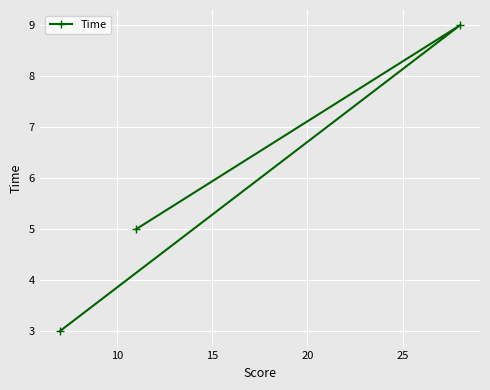

What is the minimum value shown in the chart?

3